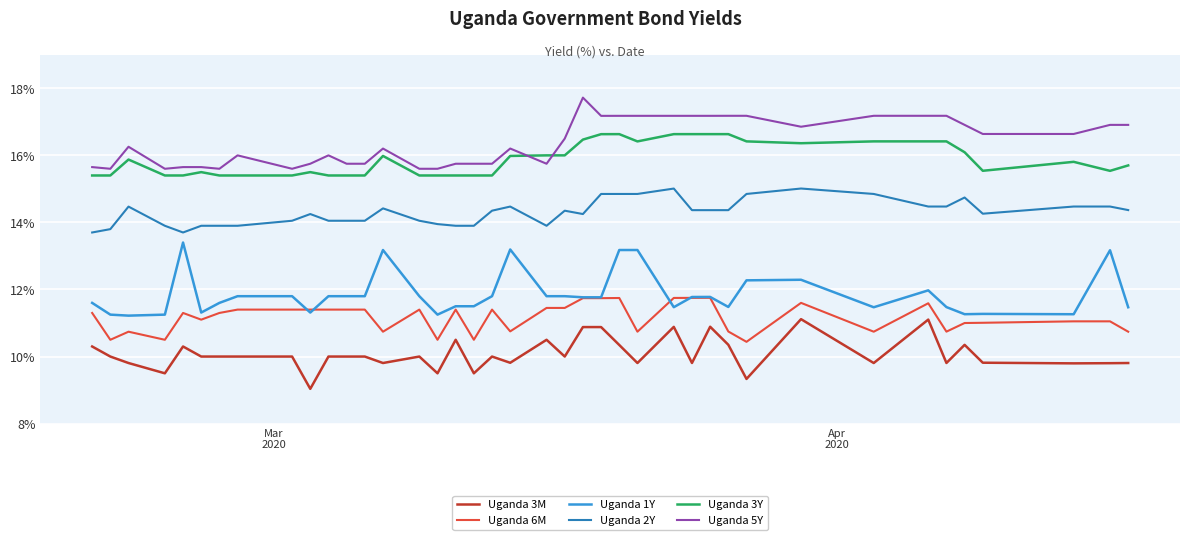

What is the sum of all Uganda 1Y values?

474.1